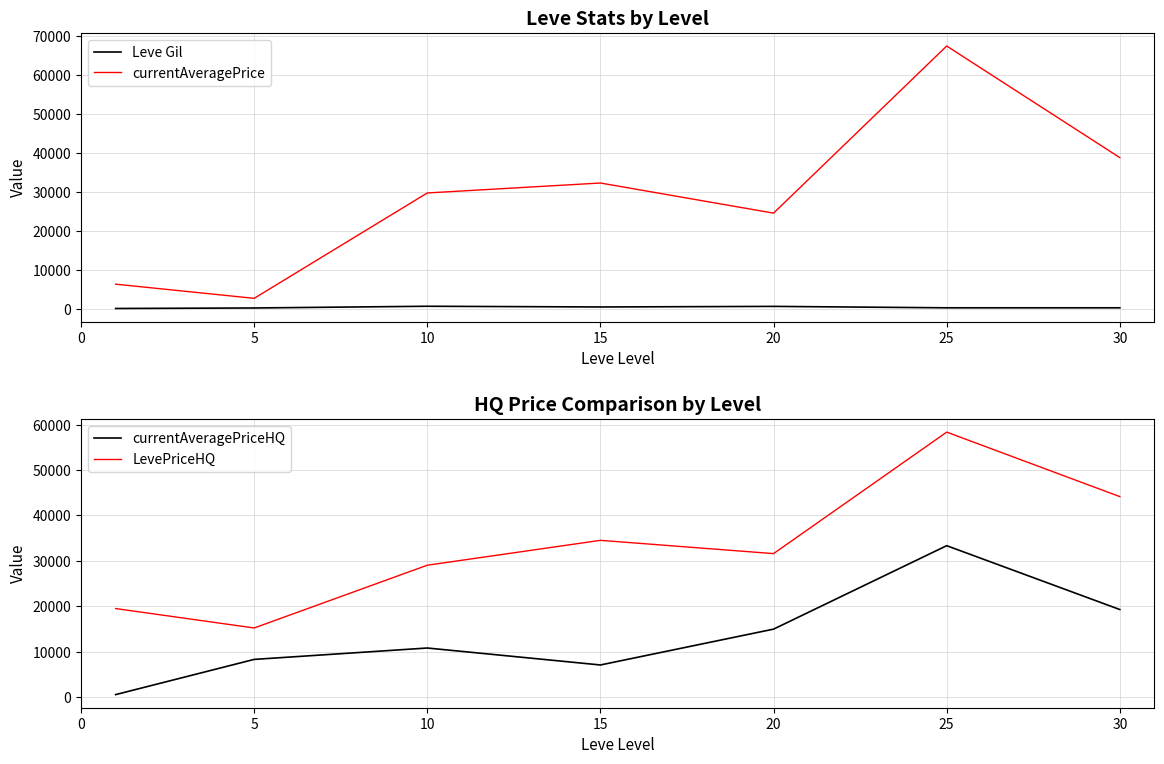

True or false: currentAveragePriceHQ and LevePriceHQ intersect in this chart.

False